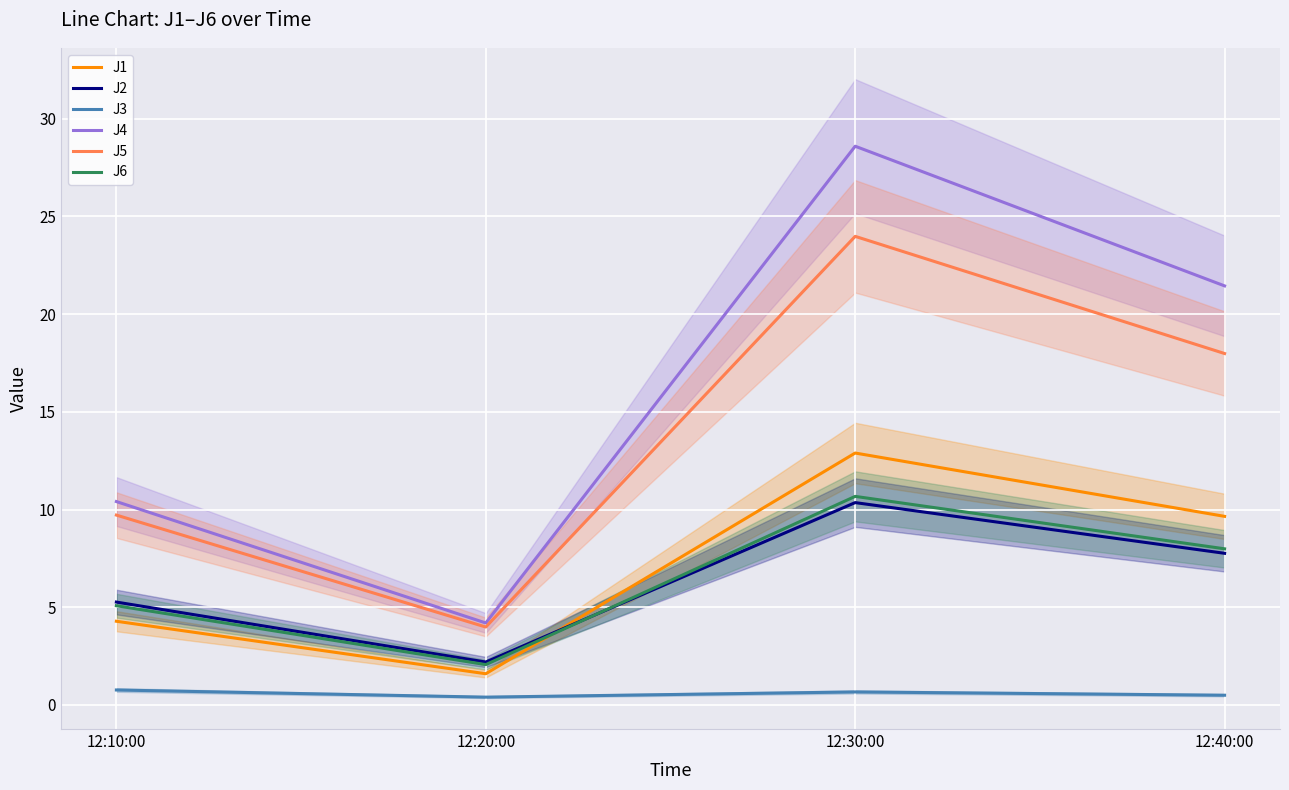

At which label does J6 reach its minimum?

12:20:00